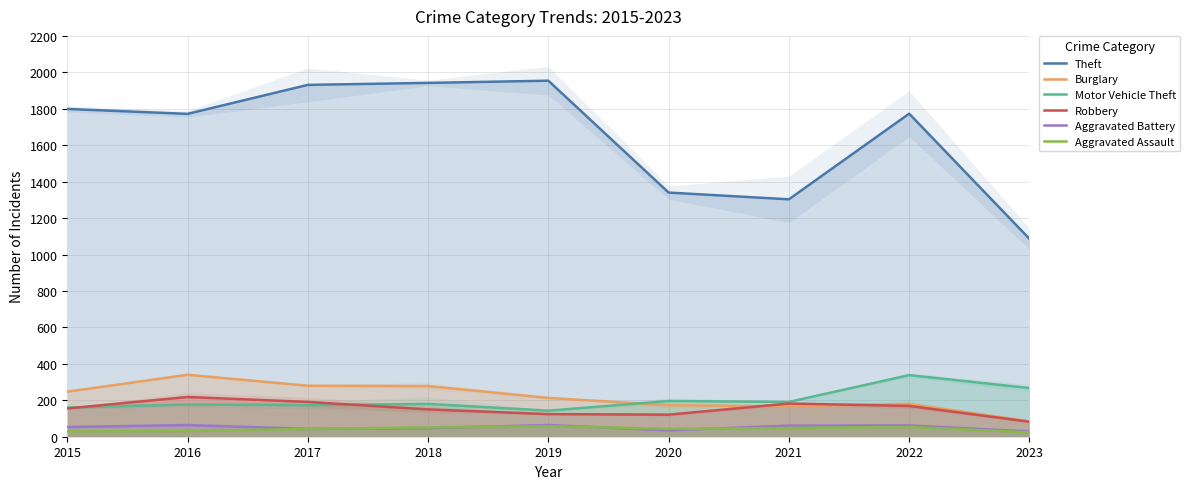

Where does the Aggravated Assault series first go above 43?

2018